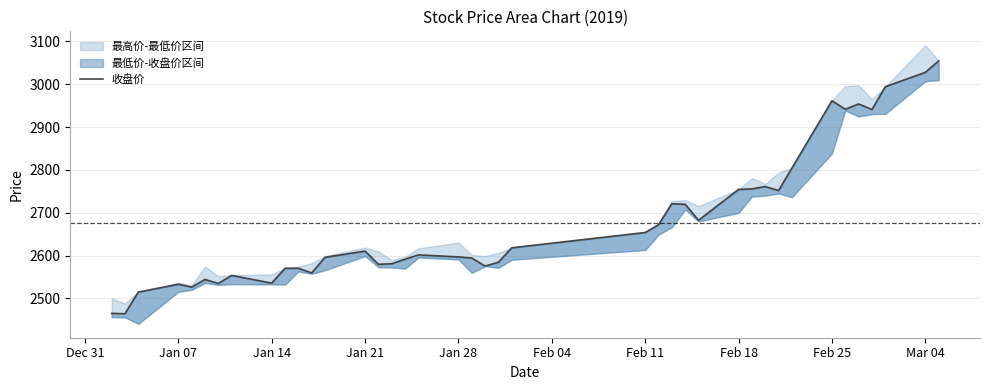

What is the sum of all values?

107053.4